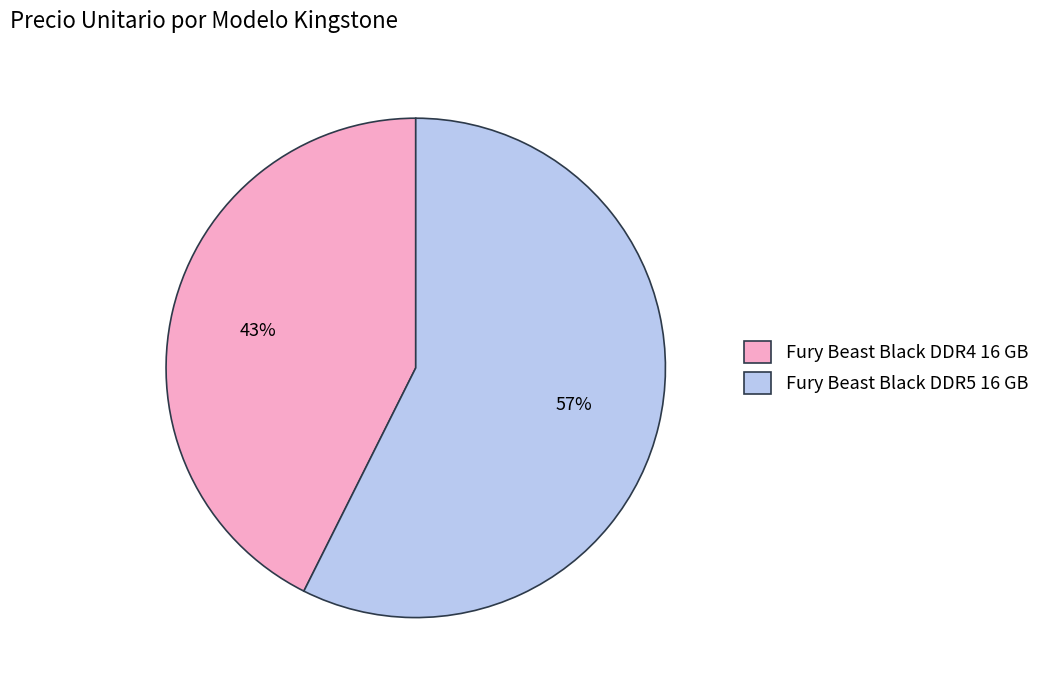

Is Fury Beast Black DDR4 16 GB the majority of the pie?

No